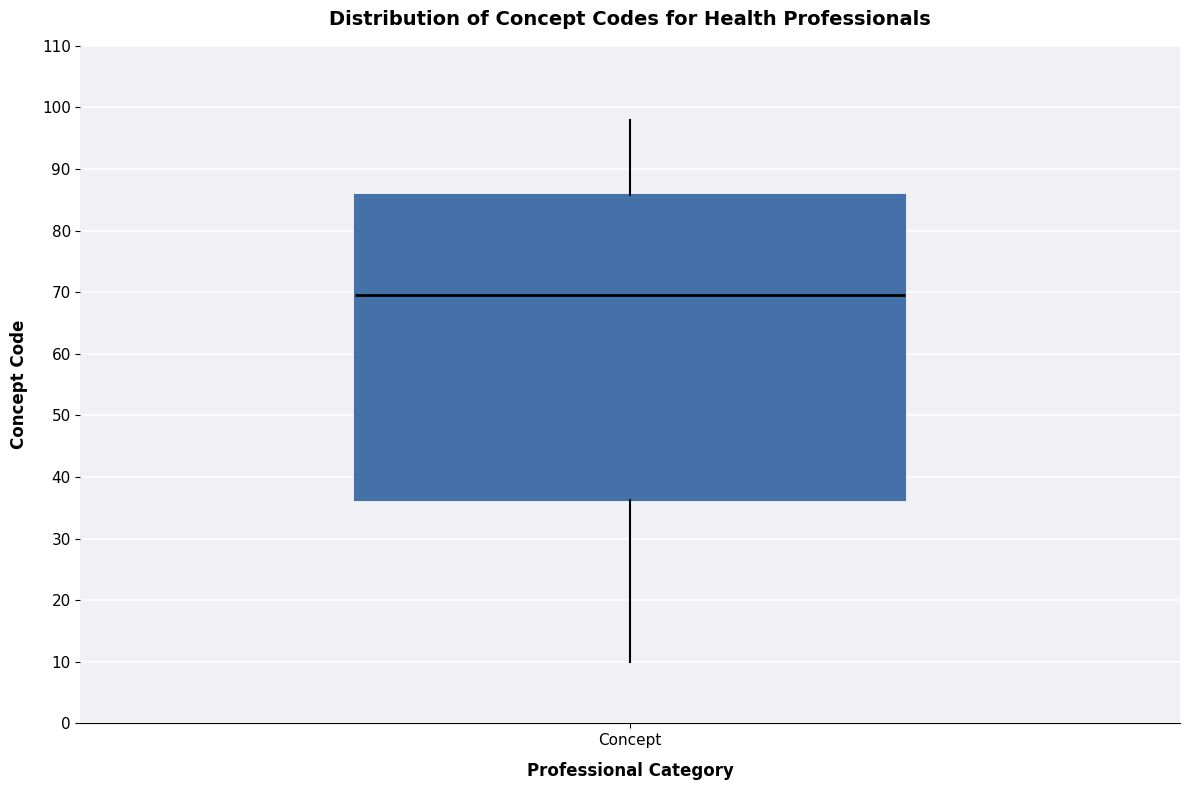

Transcribe this box plot: give where the median line is, the range the box spans, and where the two whiskers end, as read against the y-axis. The values are not printed on the chart, so give them approximately, as read against the axis.

median 70, box 36 to 86, whiskers 10 to 98